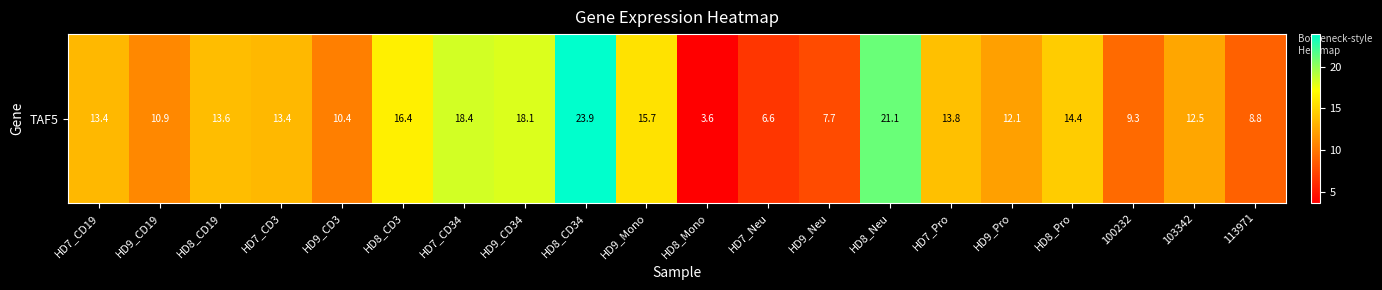

What is the difference between the maximum and minimum values?

20.3